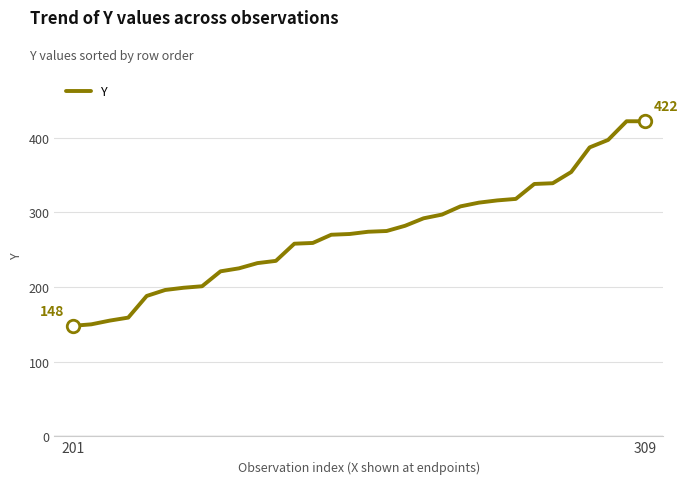

What is the greatest value displayed?

422